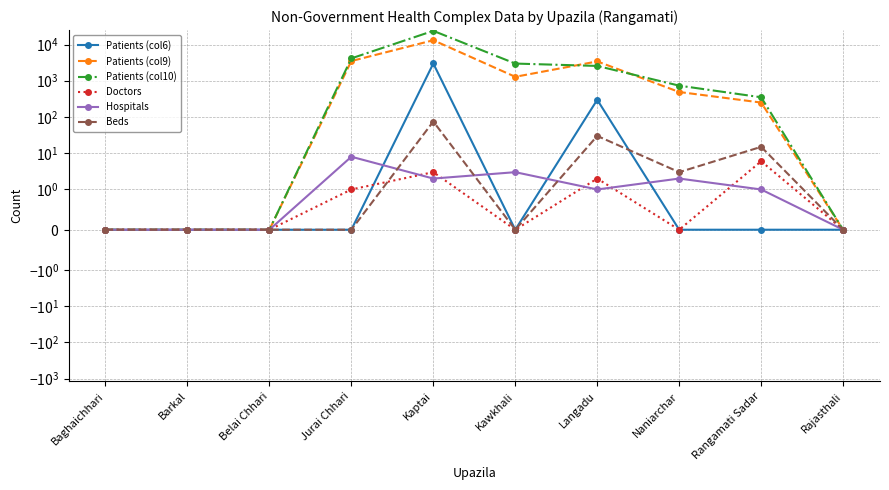

Which category has the highest value across all series?

Kaptai